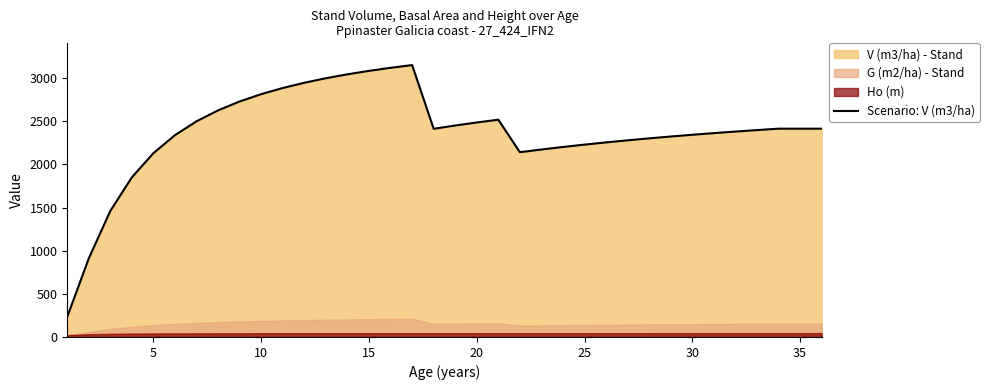

How many lines are shown in the chart?

1